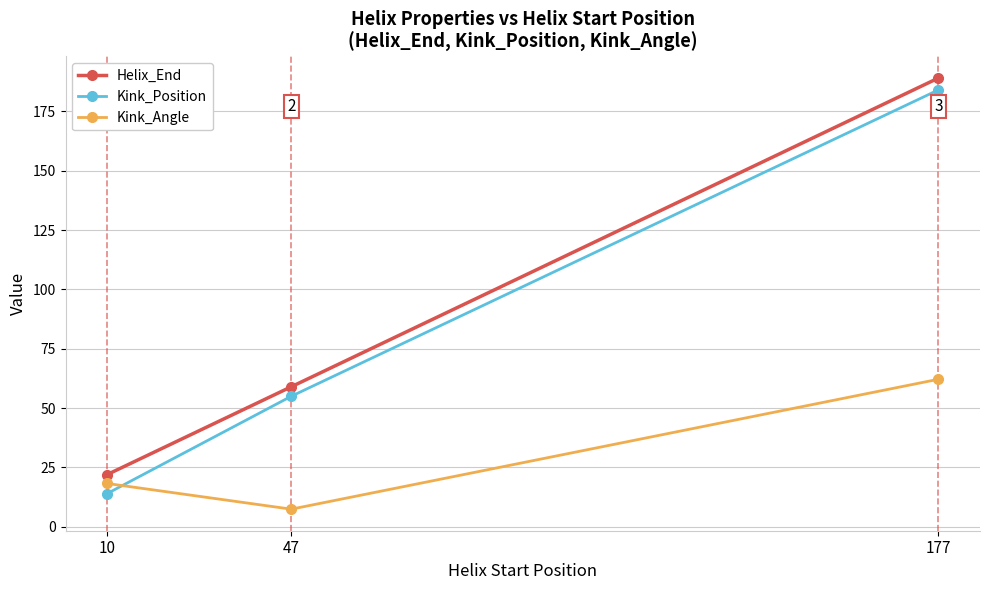

What is the greatest value displayed?

189.0